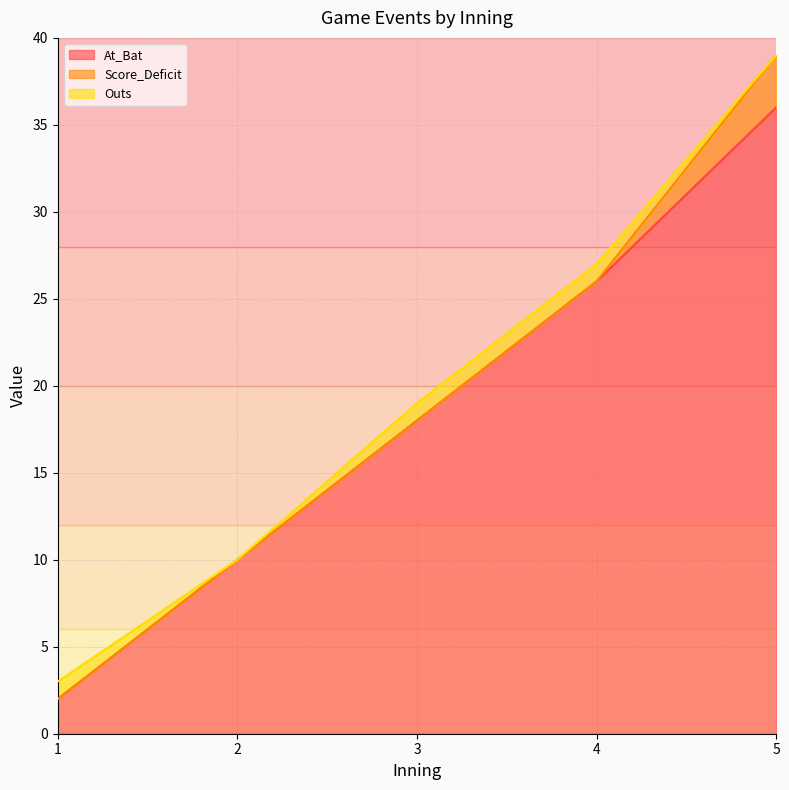

At which label does At_Bat reach its peak?

5